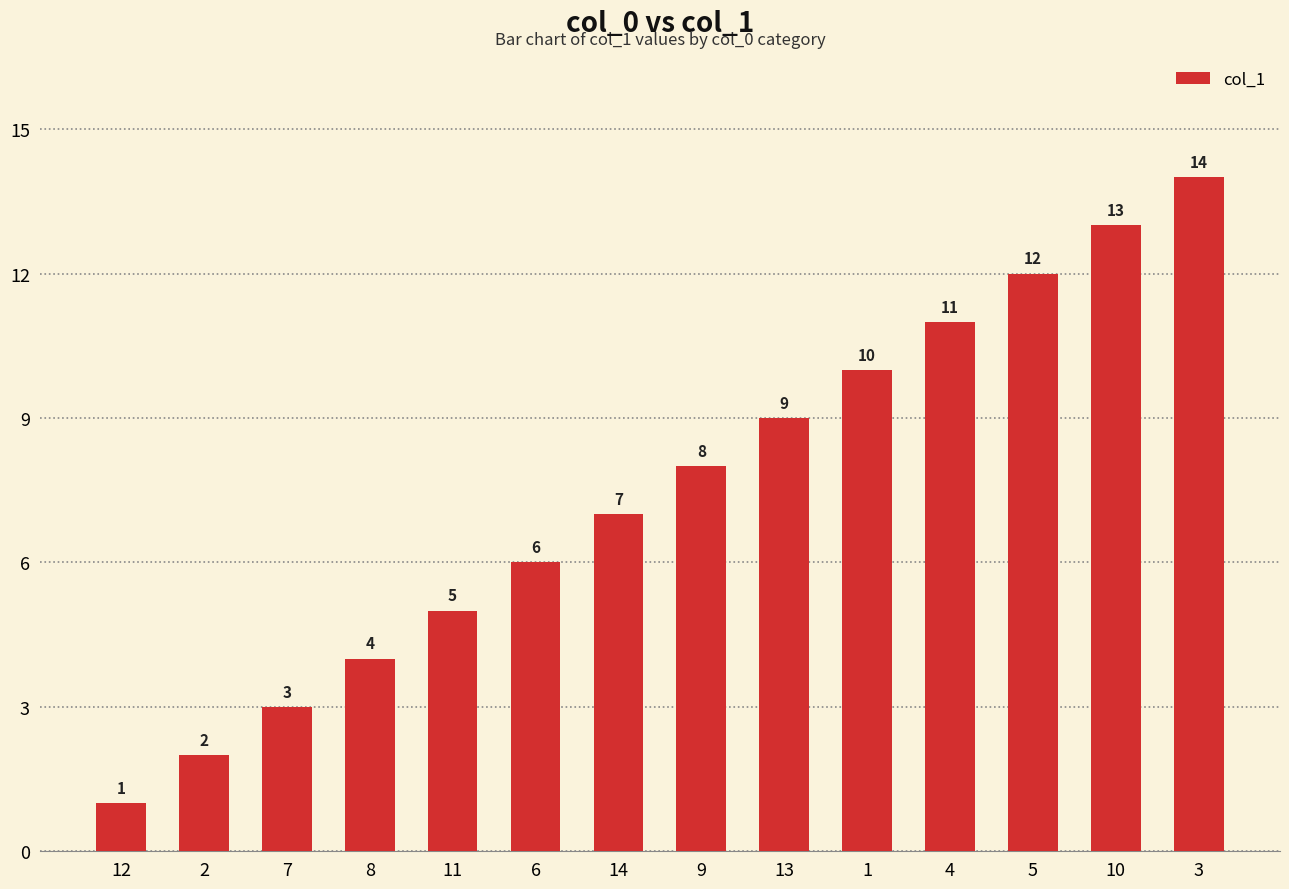

At which category does the chart reach its peak across all series?

3